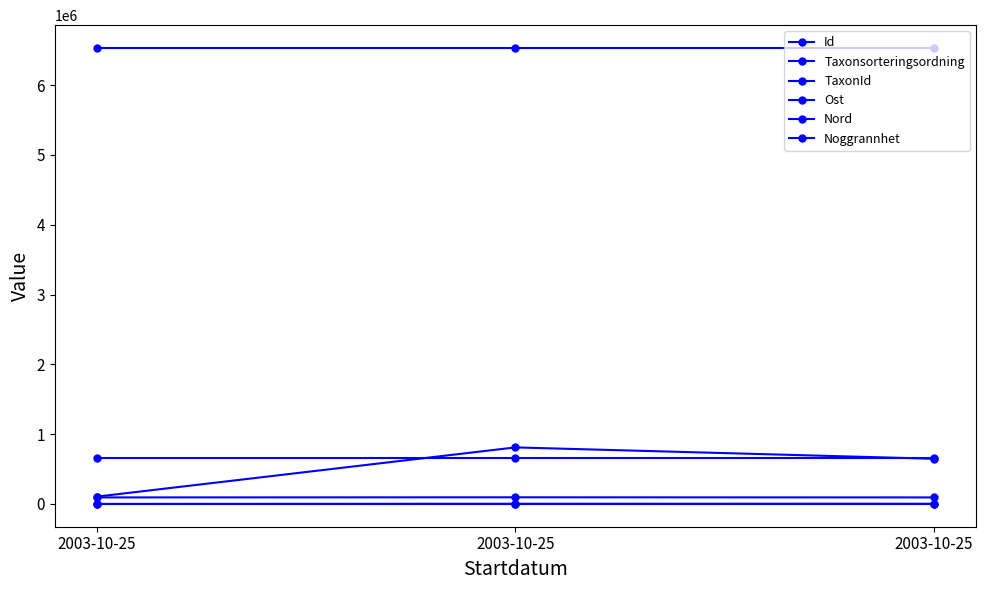

How many lines are shown in the chart?

6